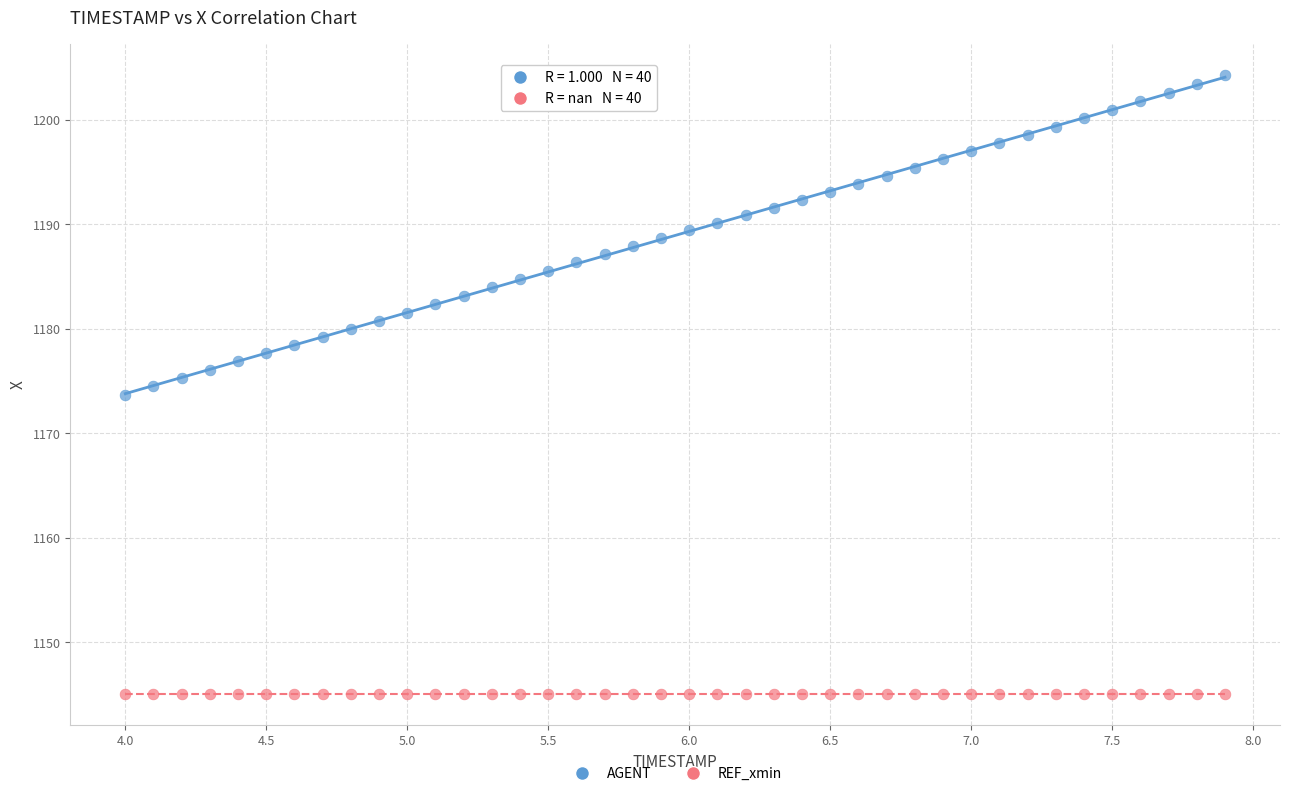

Which series contains the highest Y value?

AGENT